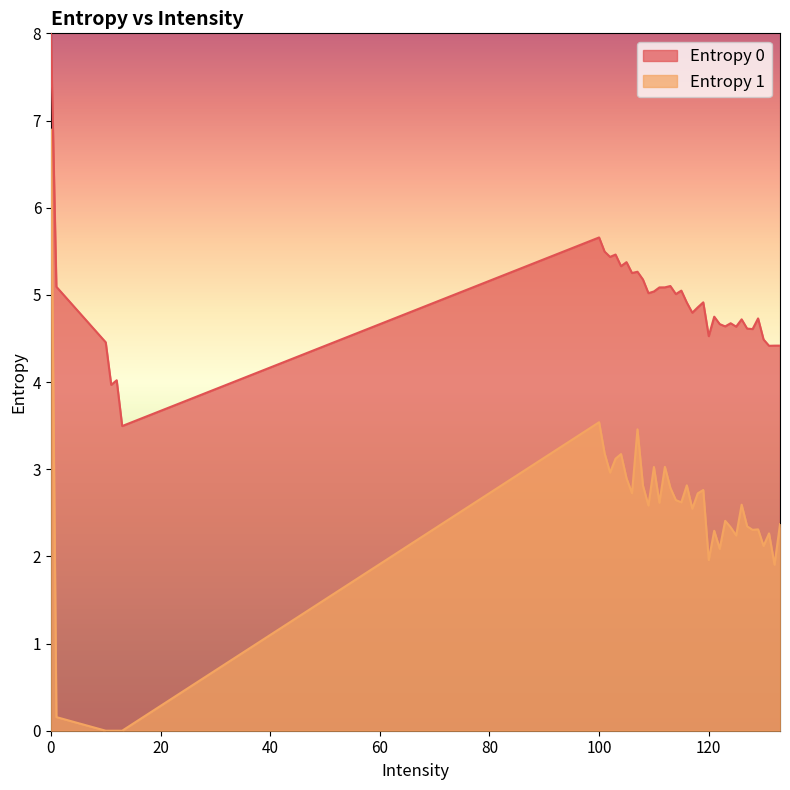

The value of Entropy 1 at 127 is 2.3. True or false?

True